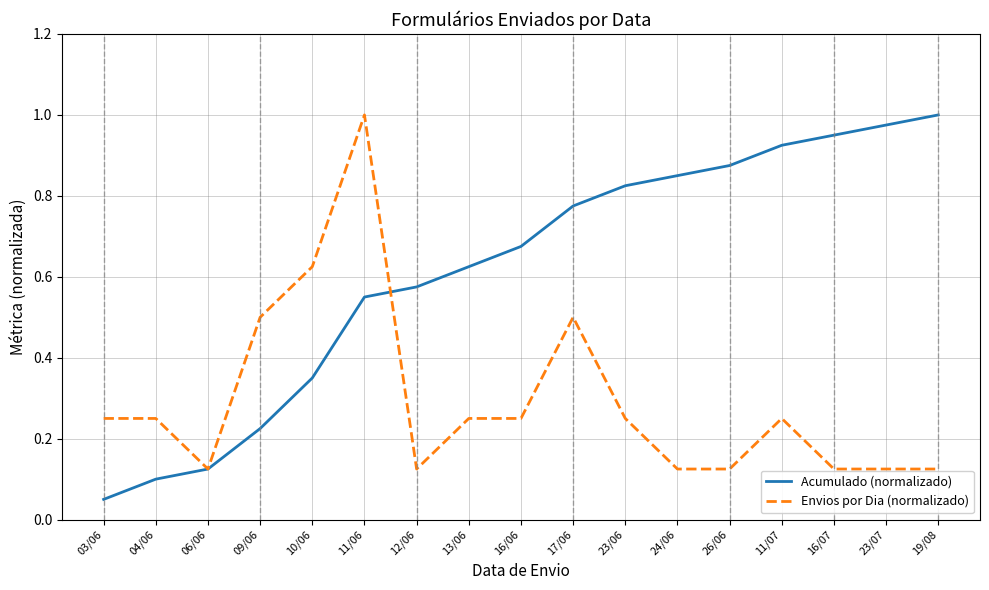

Which series ends up on top after the final intersection of Envios por Dia (normalizado) and Acumulado (normalizado)?

Acumulado (normalizado)